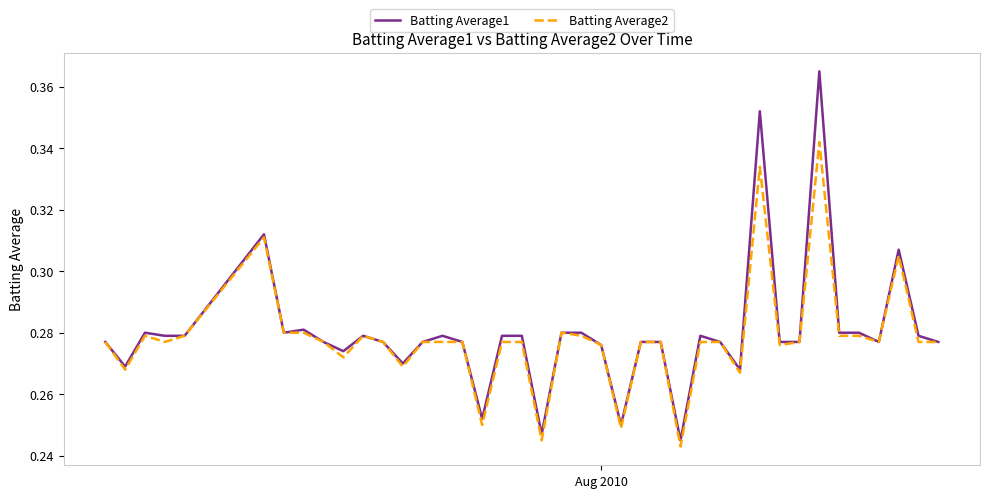

Which series has the largest range (max minus min)?

Batting Average1